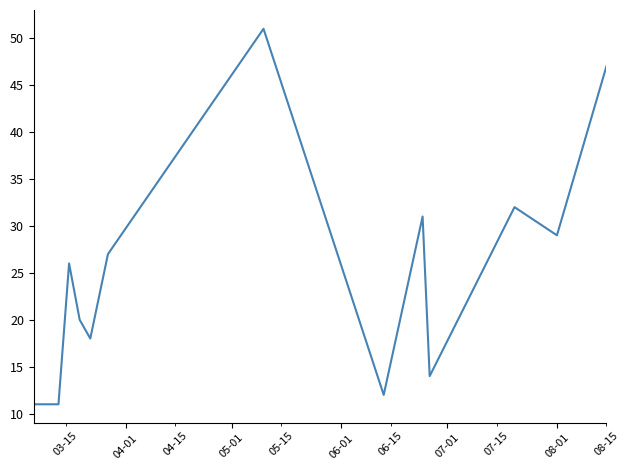

What is the minimum value shown in the chart?

11